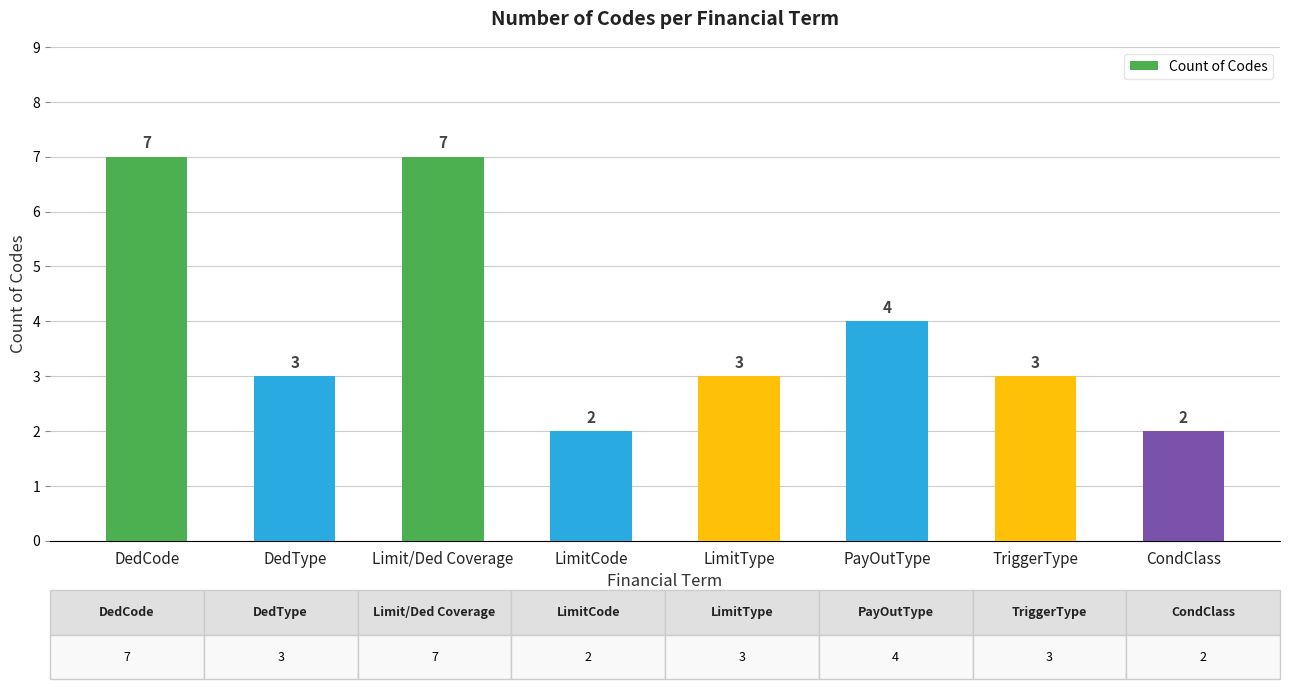

What is the label of the 1st bar from the left?

DedCode